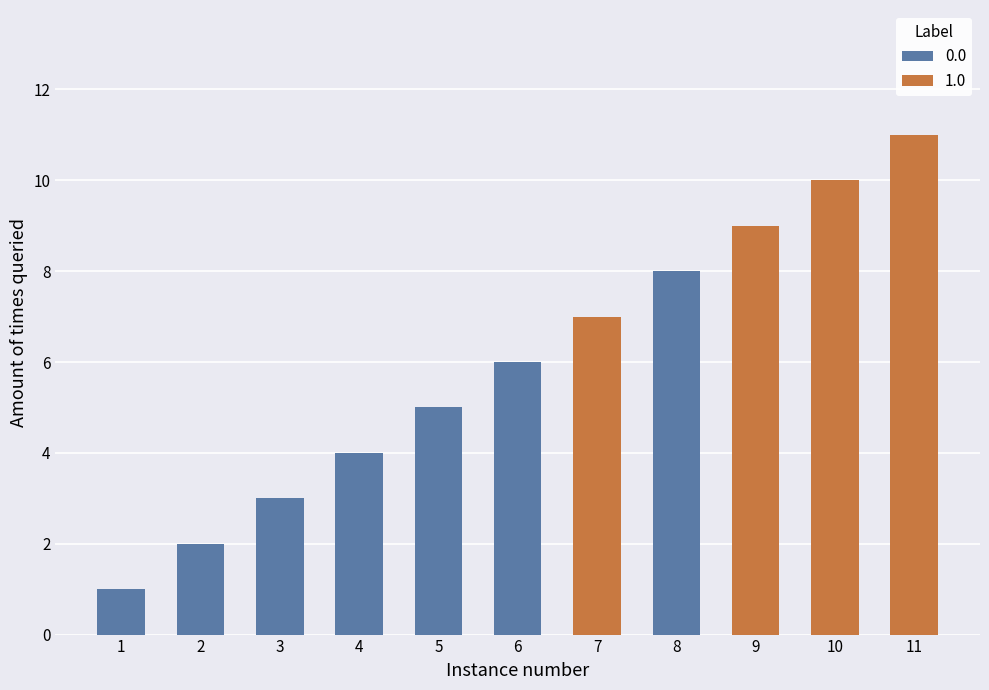

What is the smallest value displayed?

1